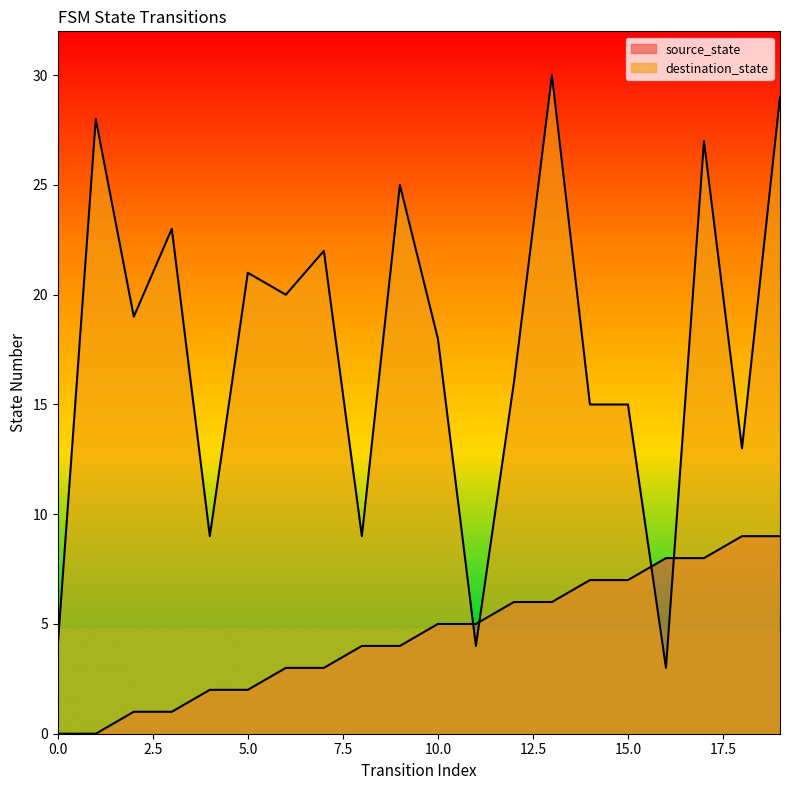

Which category has the highest value across all series?

13